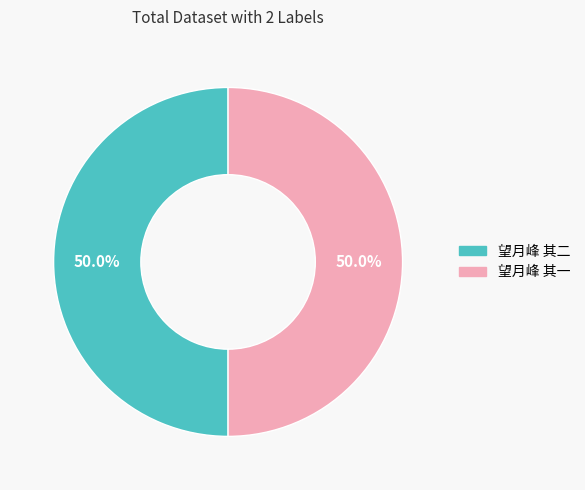

Approximately how many times larger is the value at 望月峰 其一 compared to 望月峰 其二?

1.0